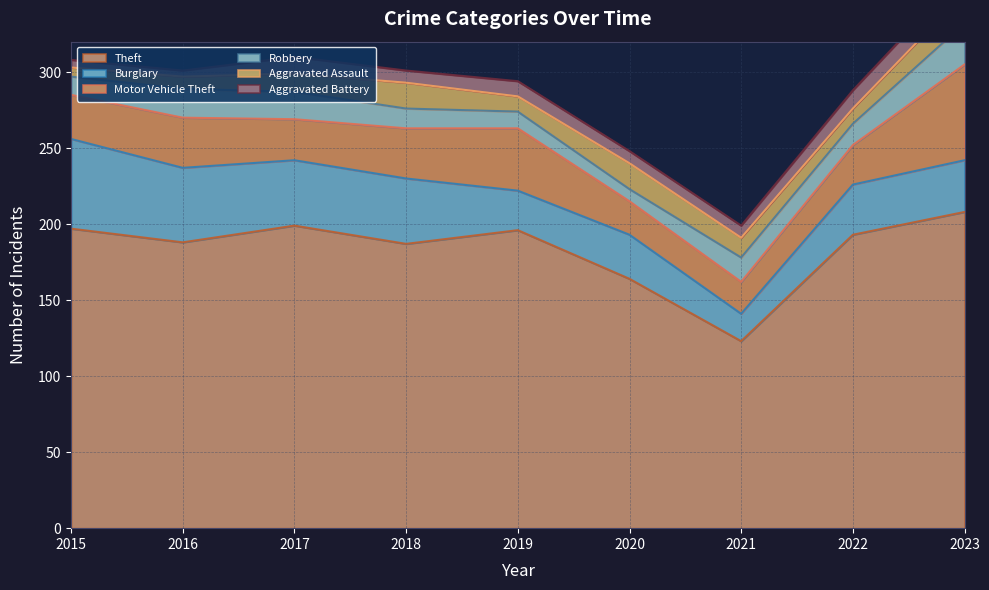

Which has a higher value, 2020 or 2015?

2015